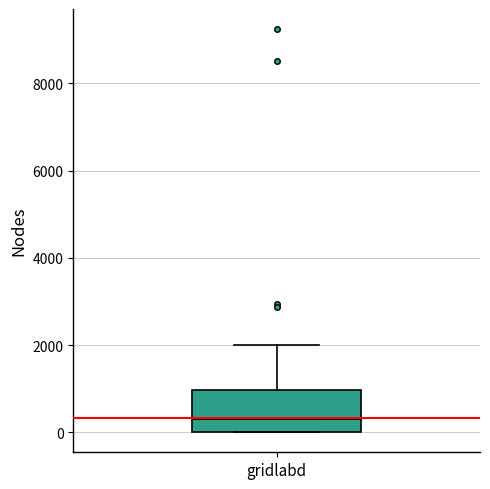

Where is the upper edge of the box for gridlabd on the y-axis? The values are not printed on the chart, so give them approximately, as read against the axis.

1000